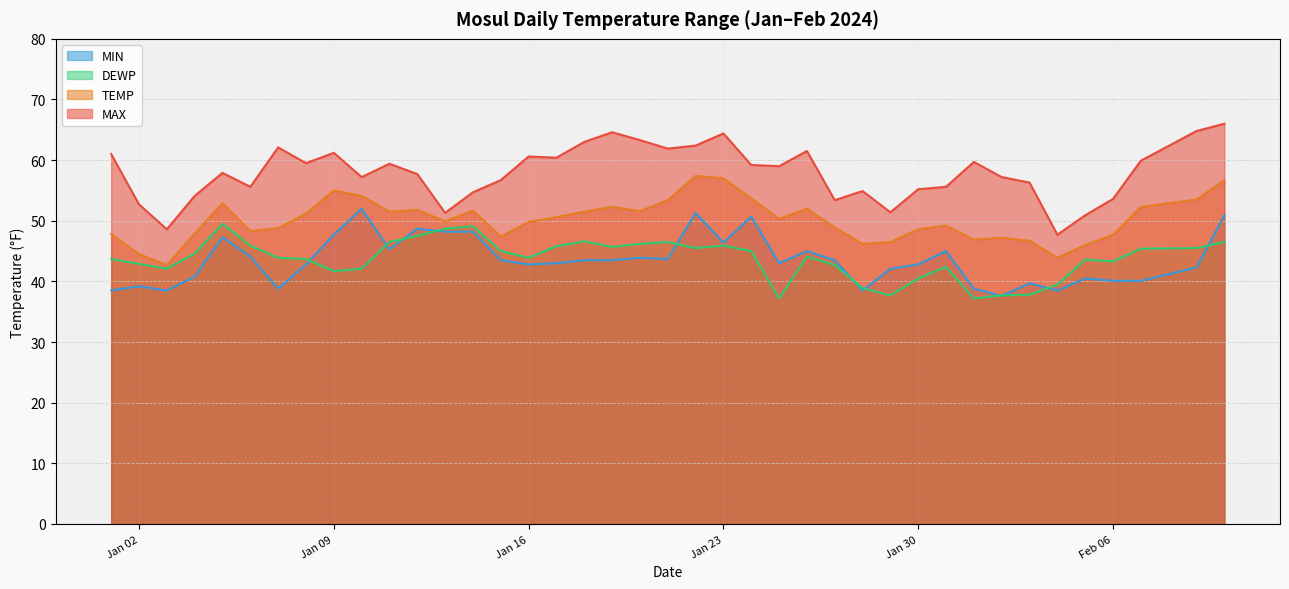

What is the greatest value displayed?

66.0